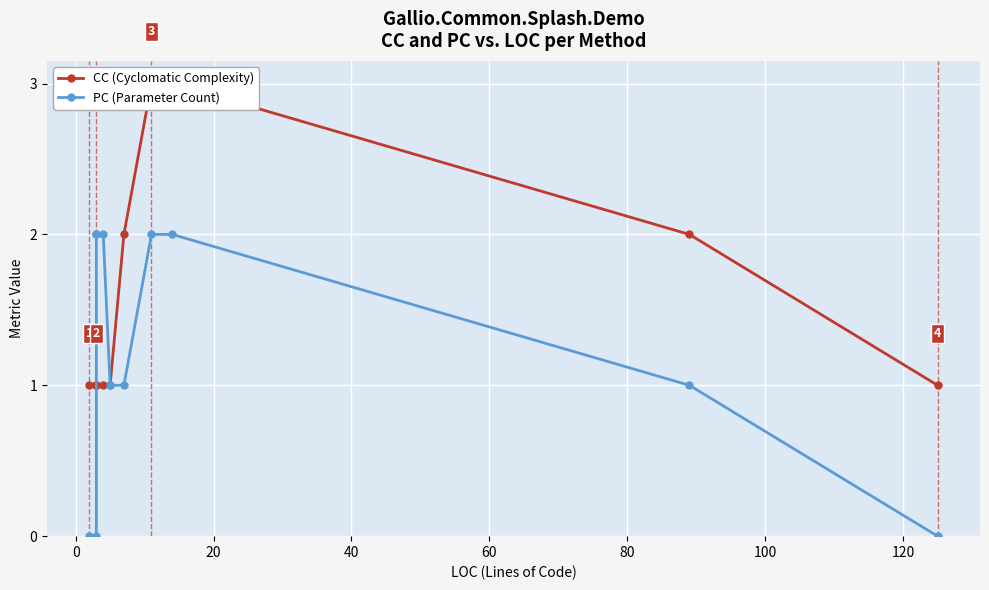

What is the difference between the maximum and minimum values in the CC (Cyclomatic Complexity) series?

2